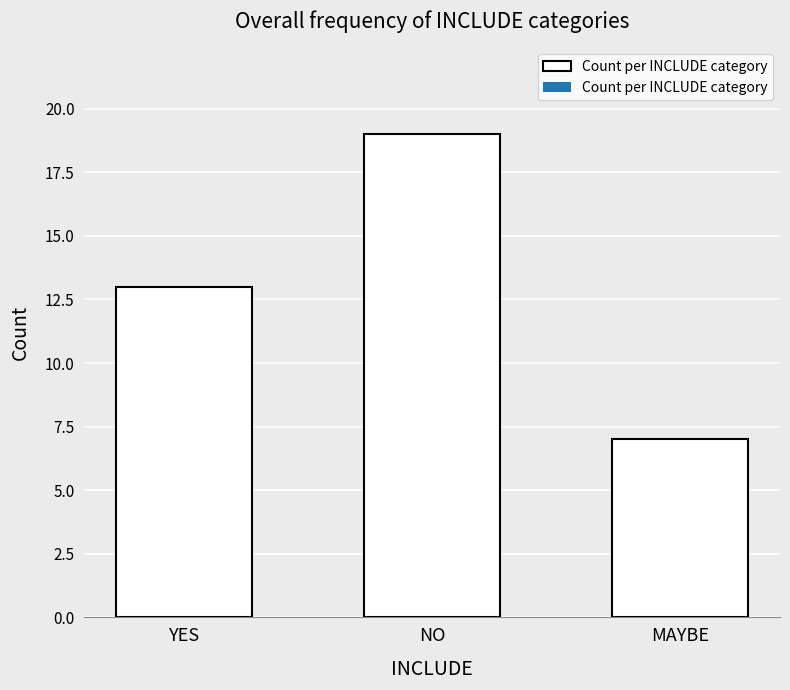

Where is the data nearest to the value 13?

YES